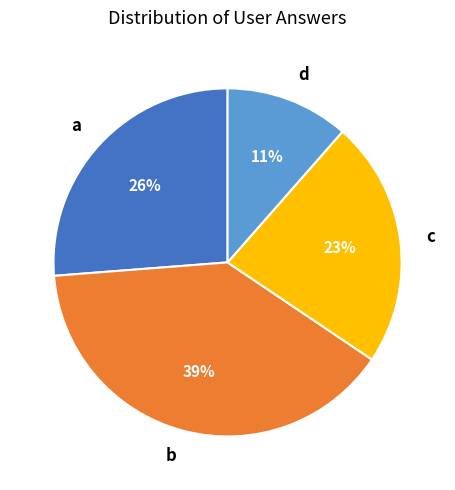

What percentage is the c slice, to the nearest percent?

23%